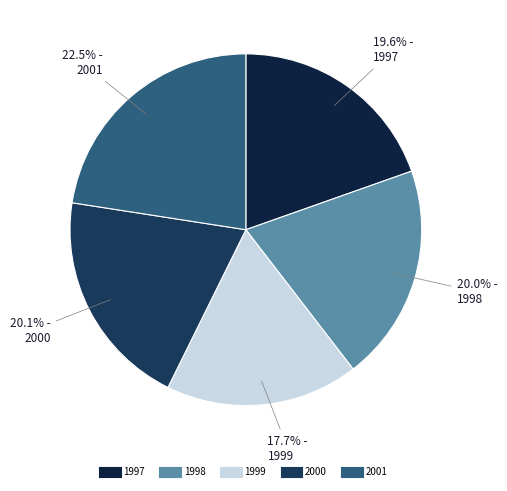

To the nearest percent, what portion does 1999 represent?

18%